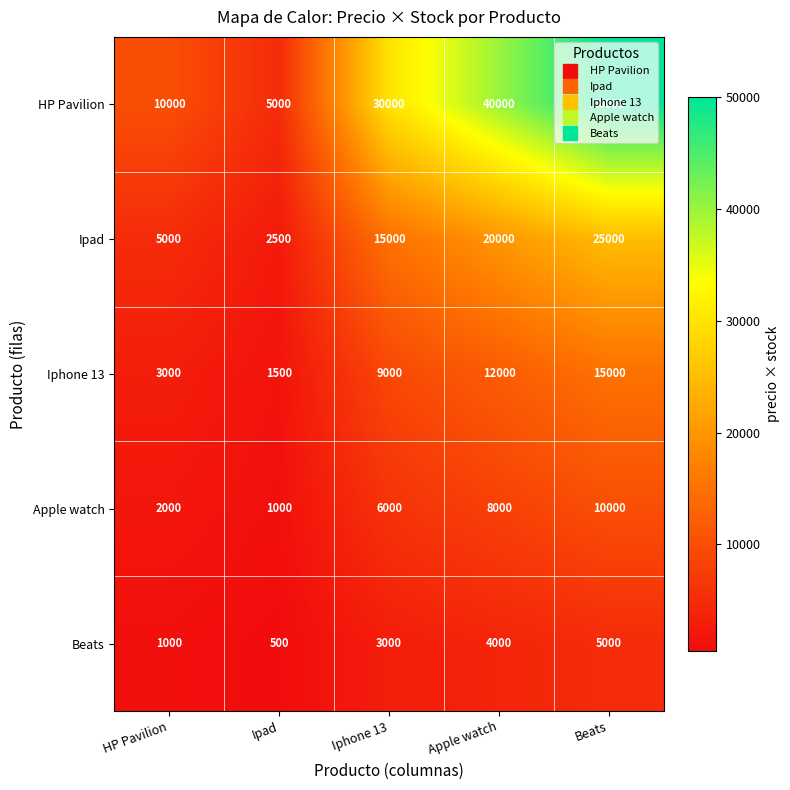

What is the maximum value shown in the chart?

50000